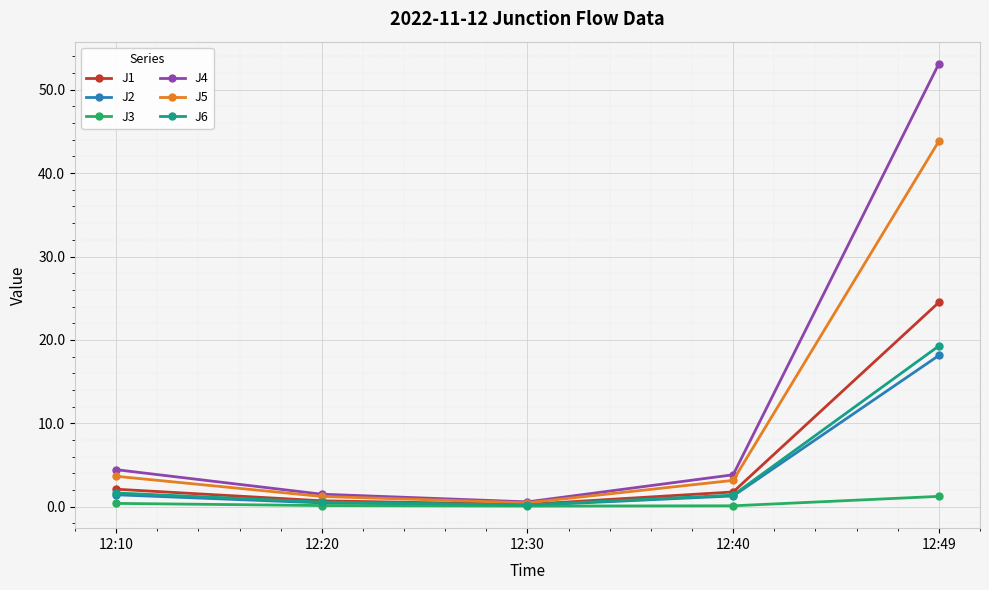

True or false: J1 has a value of 0.7 at 12:20.

True